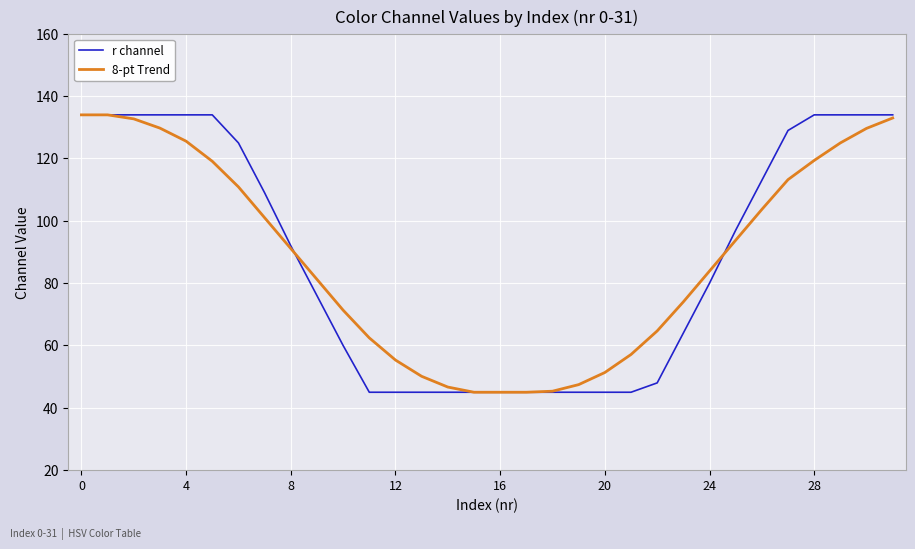

What is the lowest value of the r channel series?

45.0